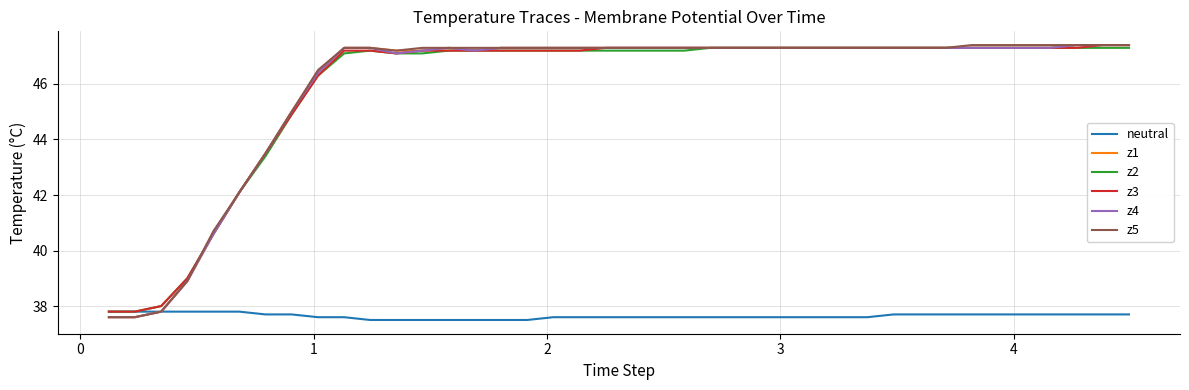

What is the smallest value displayed?

37.5